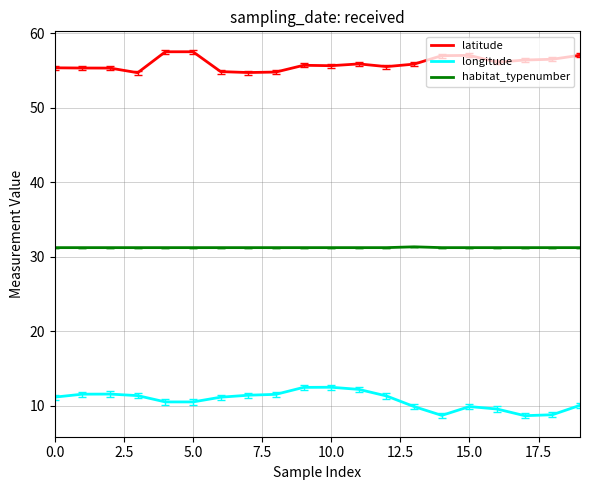

True or false: latitude and longitude cross at least once.

False